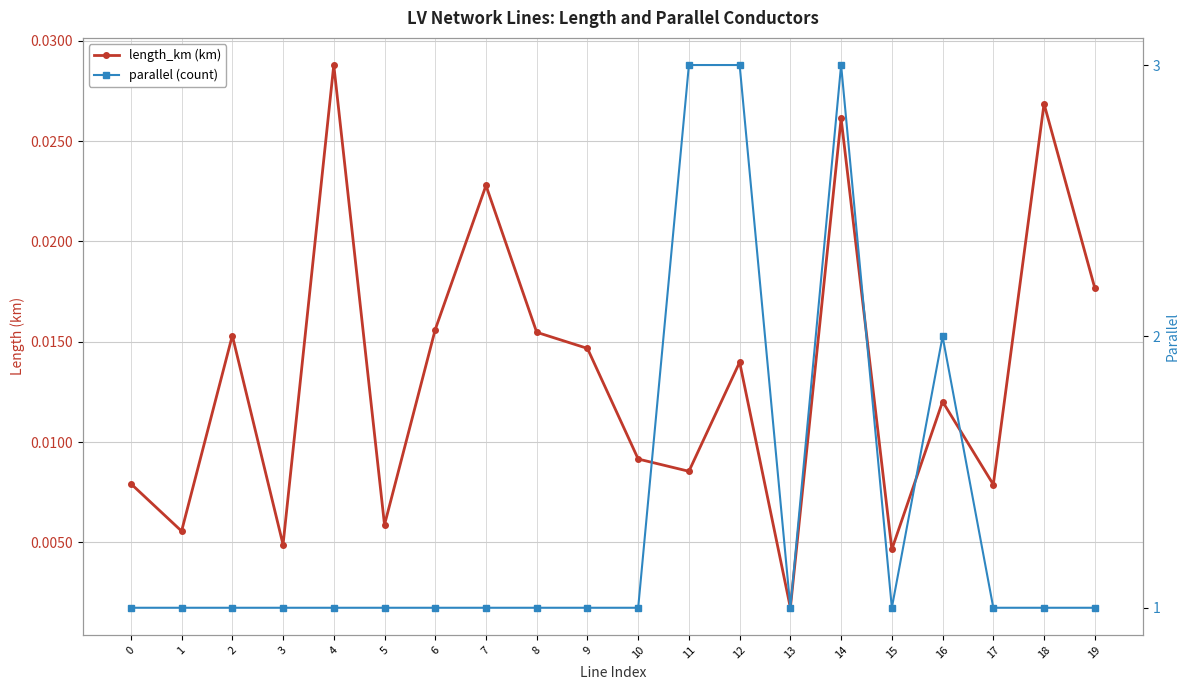

True or false: length_km (km) and parallel (count) cross at least once.

False